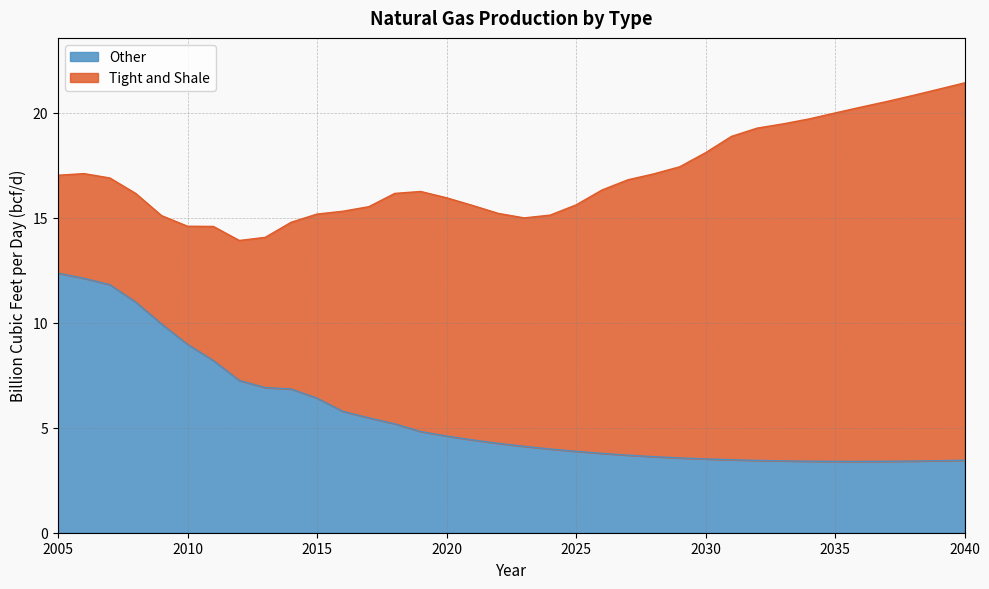

Approximately how many times larger is the value at 2018 compared to 2027?

1.4